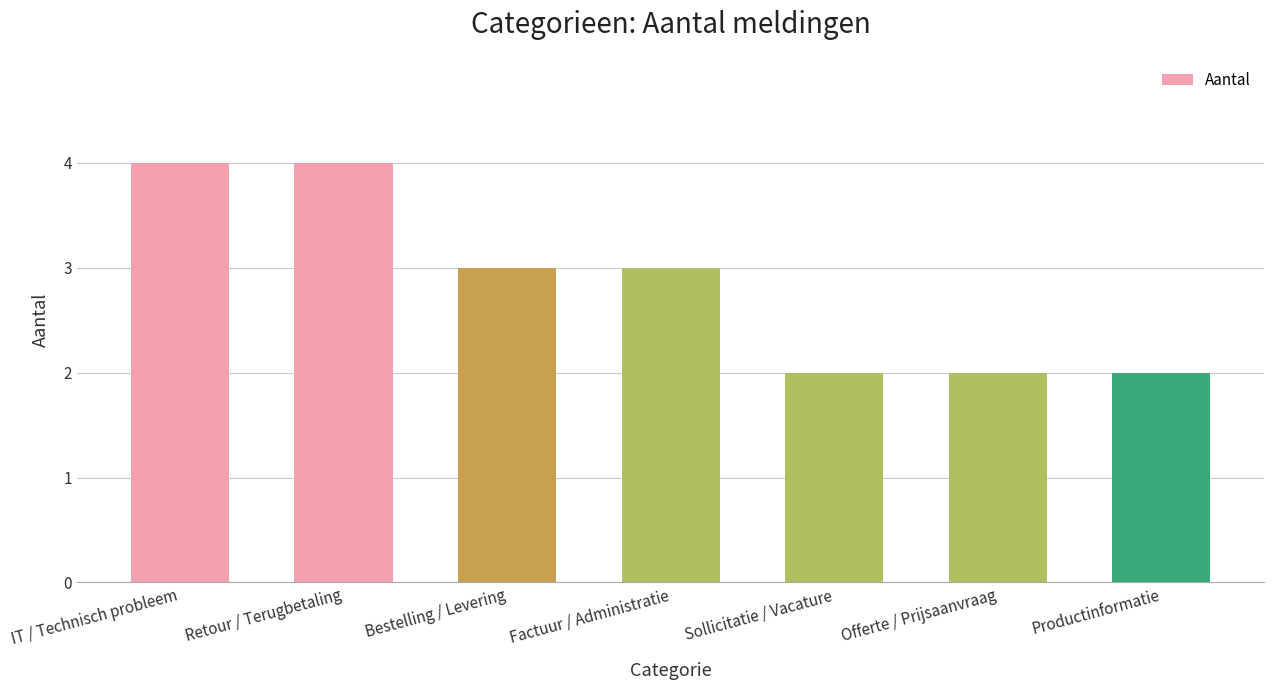

Reading left to right, what are all the values shown in this chart?

IT / Technisch probleem=4	Retour / Terugbetaling=4	Bestelling / Levering=3	Factuur / Administratie=3	Sollicitatie / Vacature=2	Offerte / Prijsaanvraag=2	Productinformatie=2